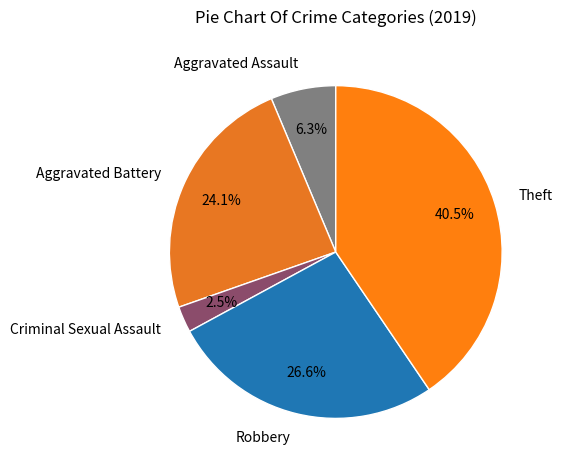

How many segments does this pie chart have?

5